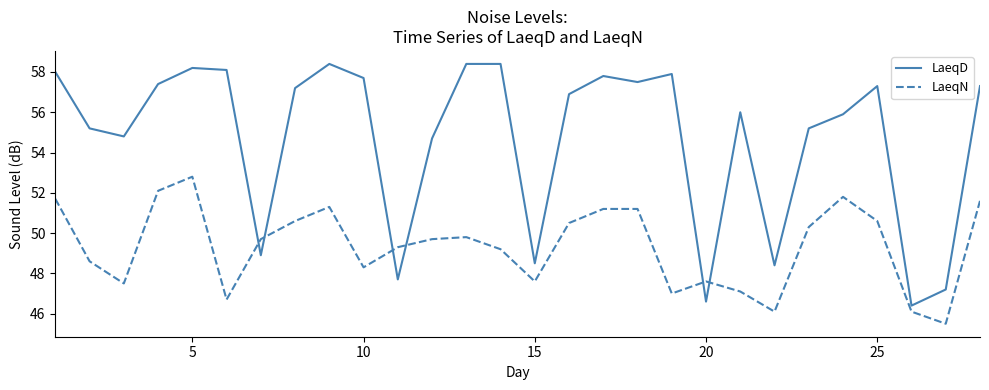

Which series has the largest range (max minus min)?

LaeqD